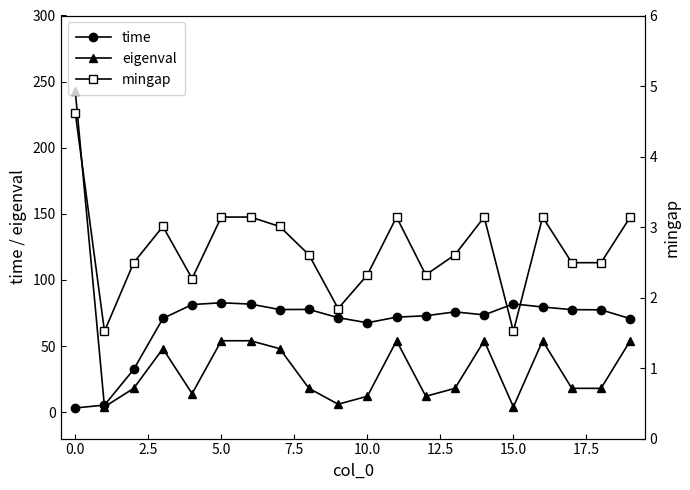

True or false: time and mingap intersect in this chart.

True